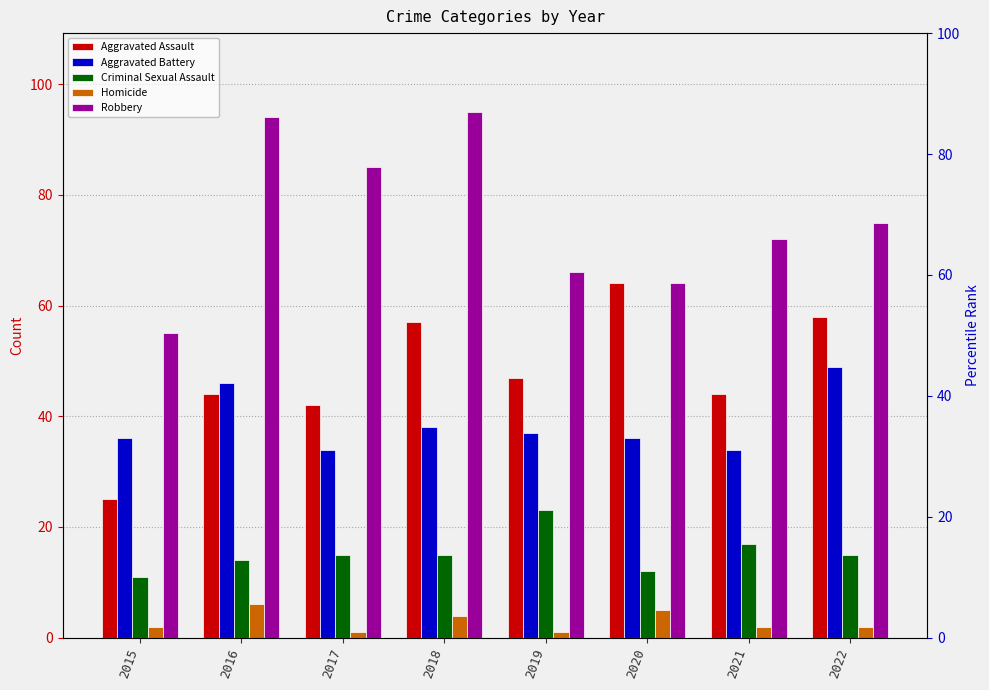

What is the average value of the Criminal Sexual Assault series?

15